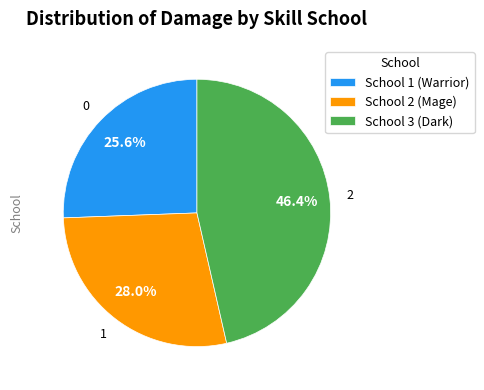

Is there any slice that represents more than half of the pie?

No